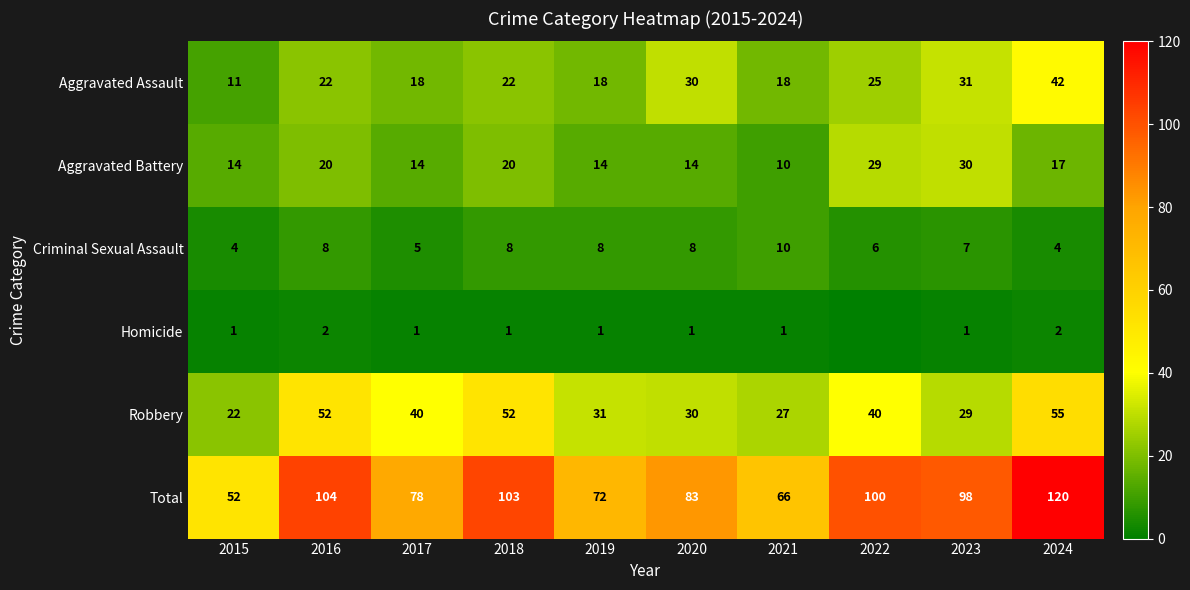

At which label is Robbery closest to 38?

2017